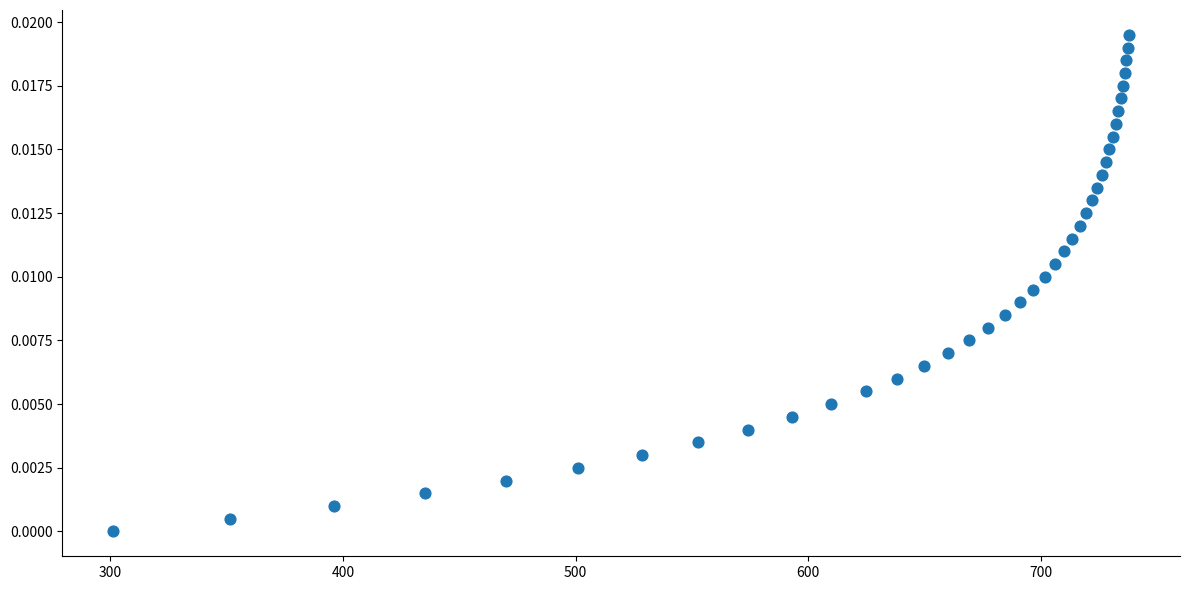

What is the range of X values (max minus min)?

436.8